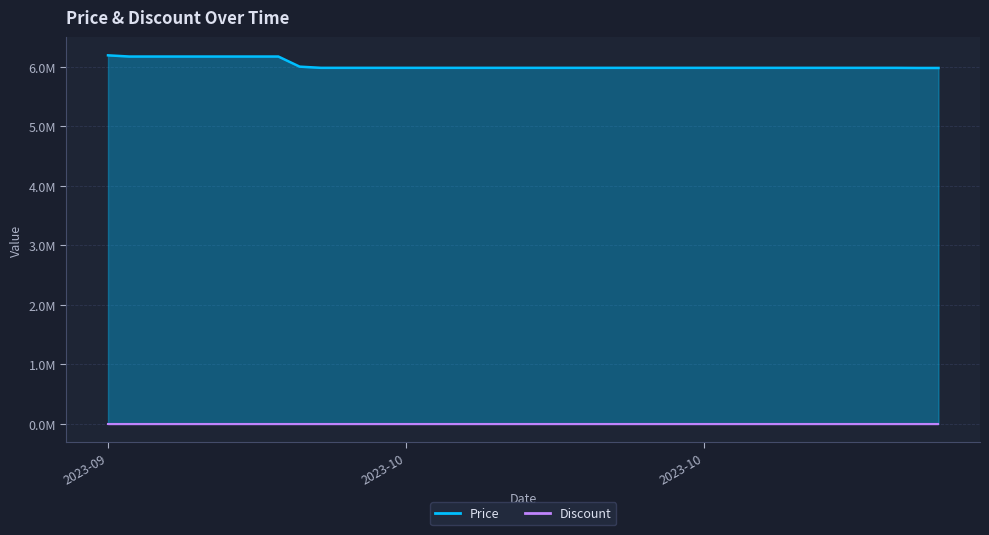

True or false: there are more than 1 points higher than both neighbors.

False